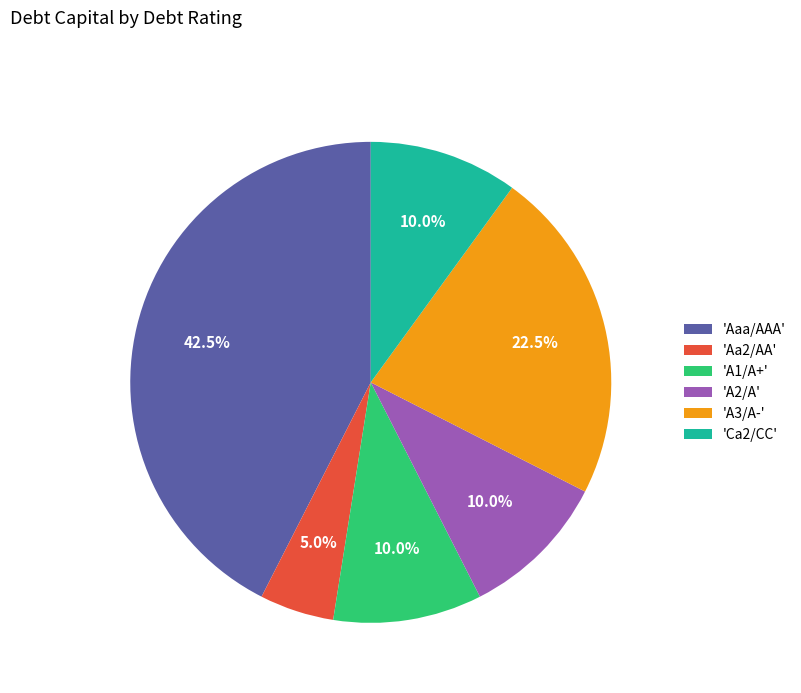

How much of the chart is everything except 'Aaa/AAA'?

57.5%